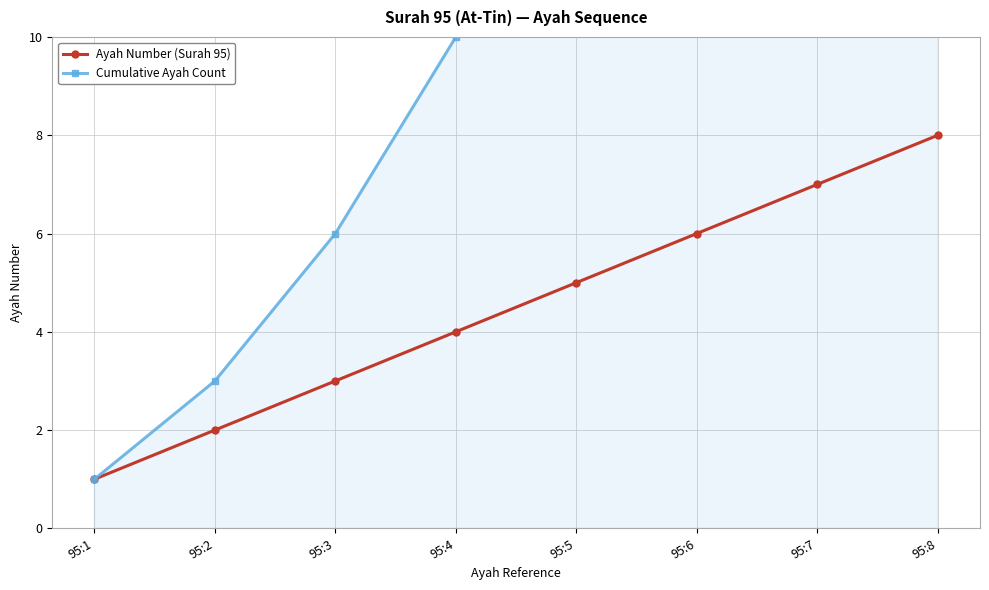

At which label does Ayah Number (Surah 95) reach its peak?

95:8